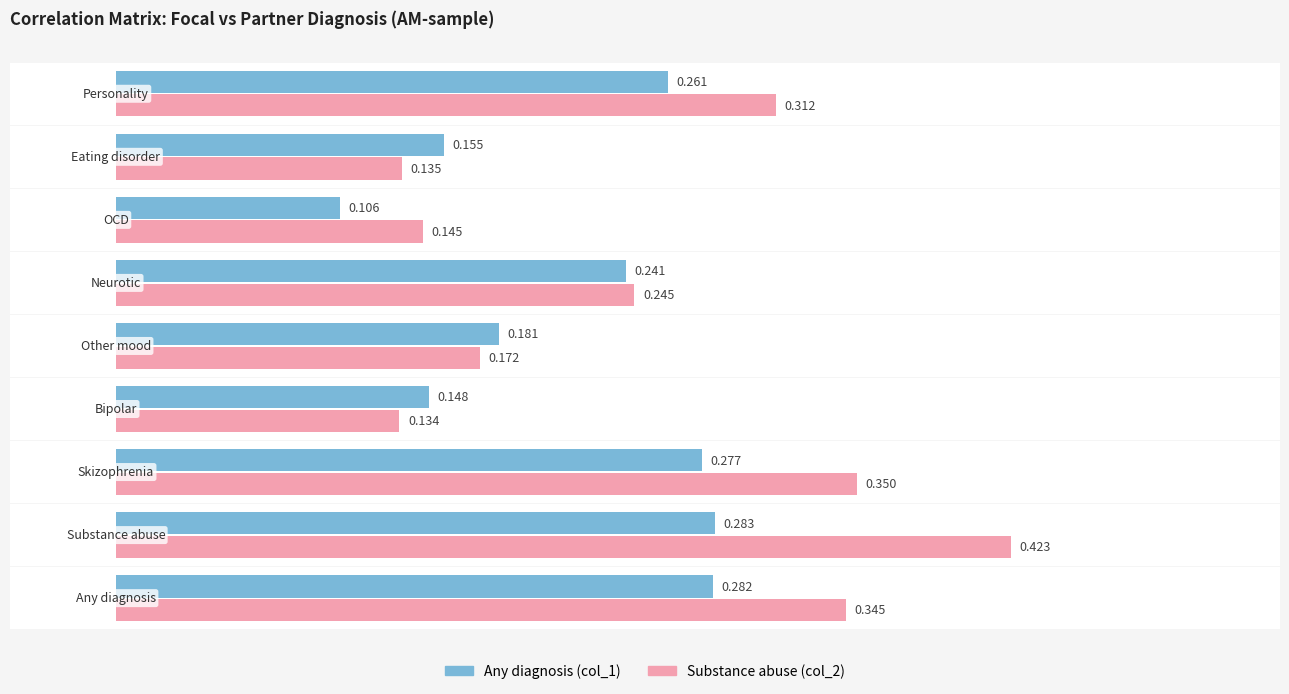

Rank the series by their average value, from lowest to highest.

Any diagnosis (col_1), Substance abuse (col_2)